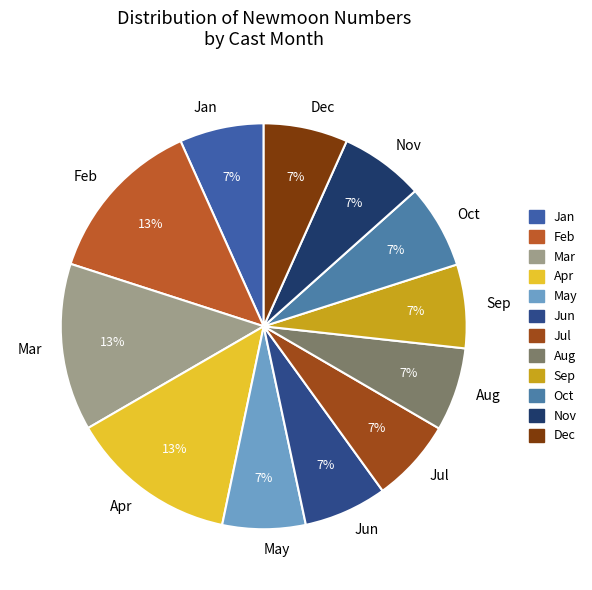

To the nearest percent, what percentage of the pie is Aug?

7%